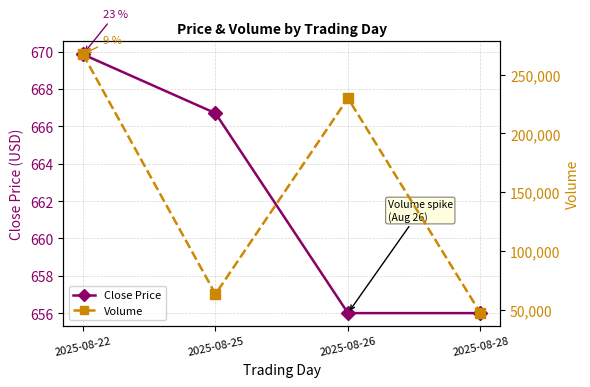

At which category is the sum across all series the highest?

2025-08-22